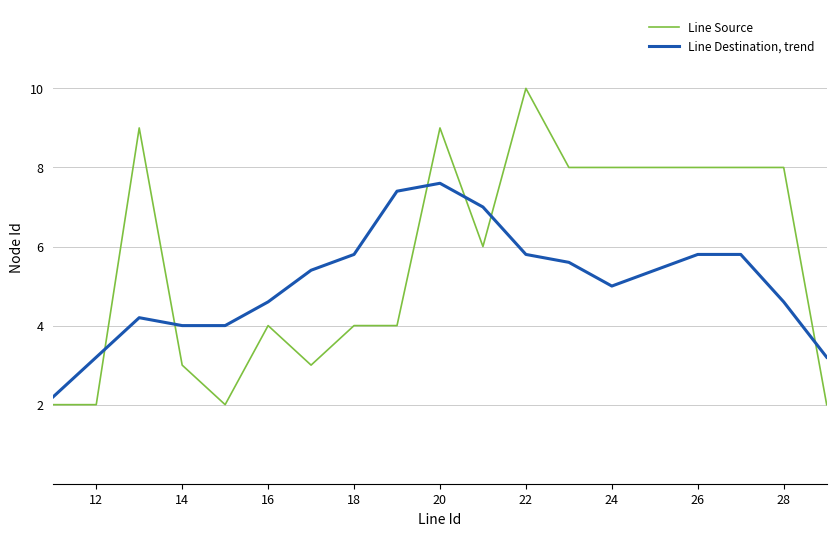

List the series in order of their overall mean, lowest first.

Line Destination, trend, Line Source